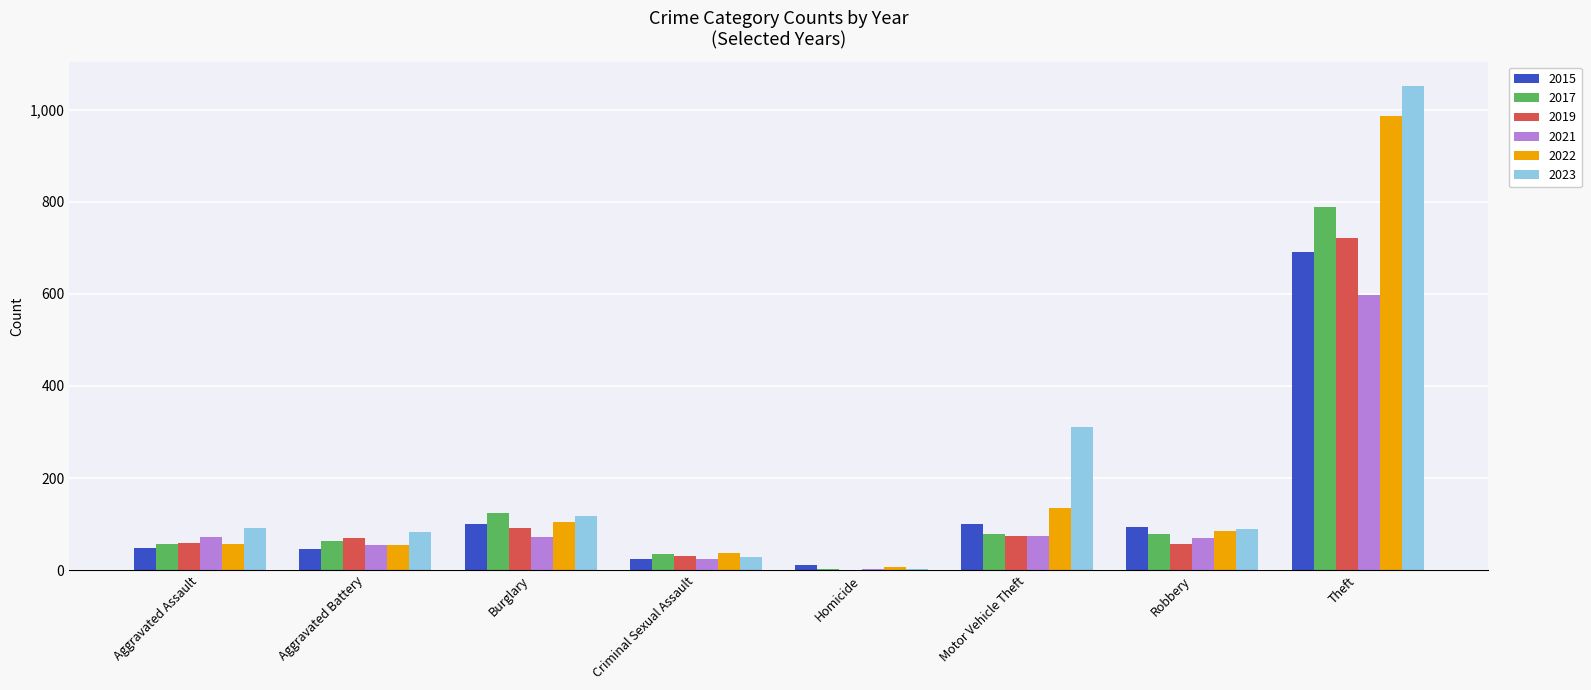

What is the total value across all series at Robbery?

474